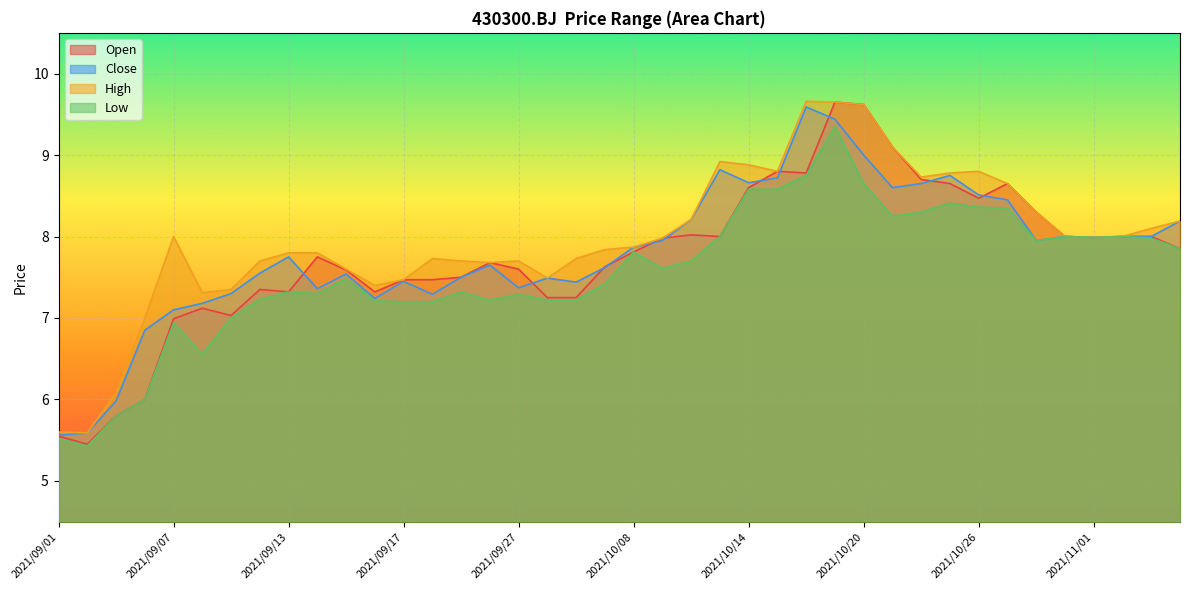

Reading left to right, extract all data points from this chart.

open: 5.5	5.5	5.8	6.0	7.0	7.1	7.0	7.3	7.3	7.8	7.6	7.3	7.5	7.5	7.5	7.7	7.6	7.2	7.2	7.6	7.8	8.0	8.0	8.0	8.6	8.8	8.8	9.7	9.6	9.1	8.7	8.7	8.5	8.7	8.3	8.0	8.0	8.0	8.0	7.8
close: 5.6	5.6	6.0	6.8	7.1	7.2	7.3	7.5	7.8	7.4	7.5	7.2	7.5	7.3	7.5	7.7	7.4	7.5	7.4	7.6	7.9	8.0	8.2	8.8	8.7	8.7	9.6	9.4	9.0	8.6	8.7	8.8	8.5	8.4	8.0	8.0	8.0	8.0	8.0	8.2
high: 5.6	5.6	6.1	7.0	8.0	7.3	7.3	7.7	7.8	7.8	7.6	7.4	7.5	7.7	7.7	7.7	7.7	7.5	7.7	7.8	7.9	8.0	8.2	8.9	8.9	8.8	9.7	9.7	9.6	9.1	8.7	8.8	8.8	8.7	8.3	8.0	8.0	8.0	8.1	8.2
low: 5.5	5.4	5.8	6.0	6.9	6.6	7.0	7.2	7.3	7.3	7.5	7.2	7.2	7.2	7.3	7.2	7.3	7.2	7.2	7.4	7.8	7.6	7.7	8.0	8.6	8.6	8.8	9.3	8.7	8.2	8.3	8.4	8.4	8.3	8.0	8.0	8.0	8.0	8.0	7.8